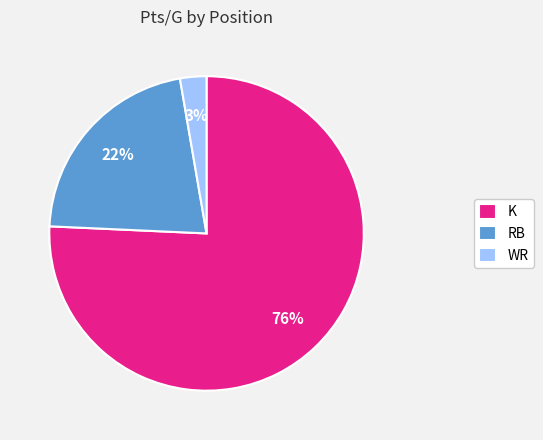

Does any single category account for the majority?

Yes